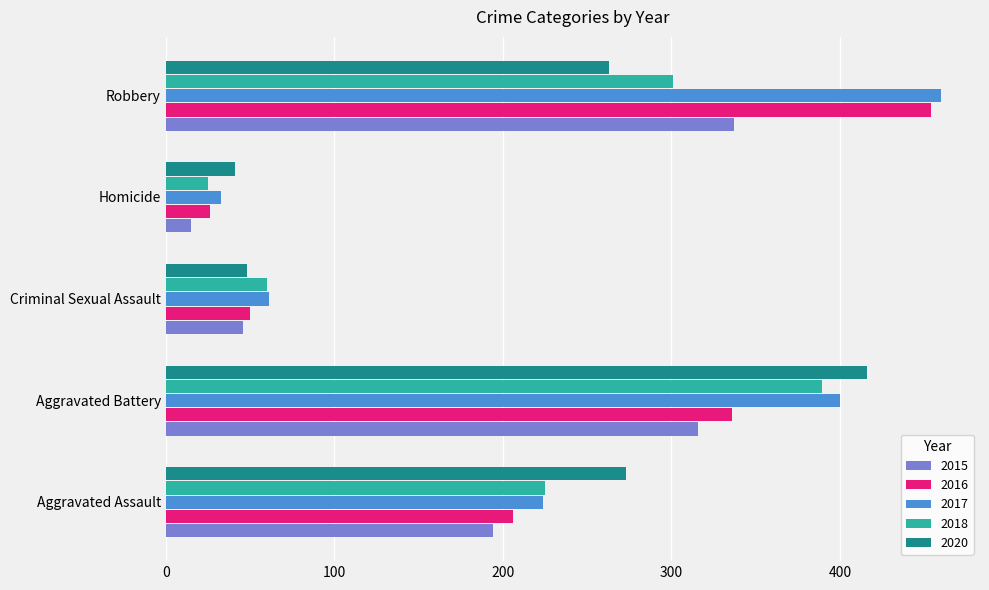

Between Aggravated Assault and Aggravated Battery, which series saw the biggest shift?

2017